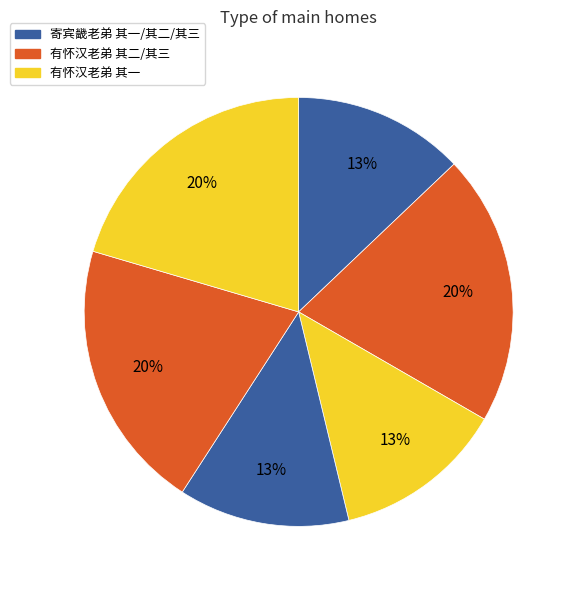

Count the number of slices in the pie.

6